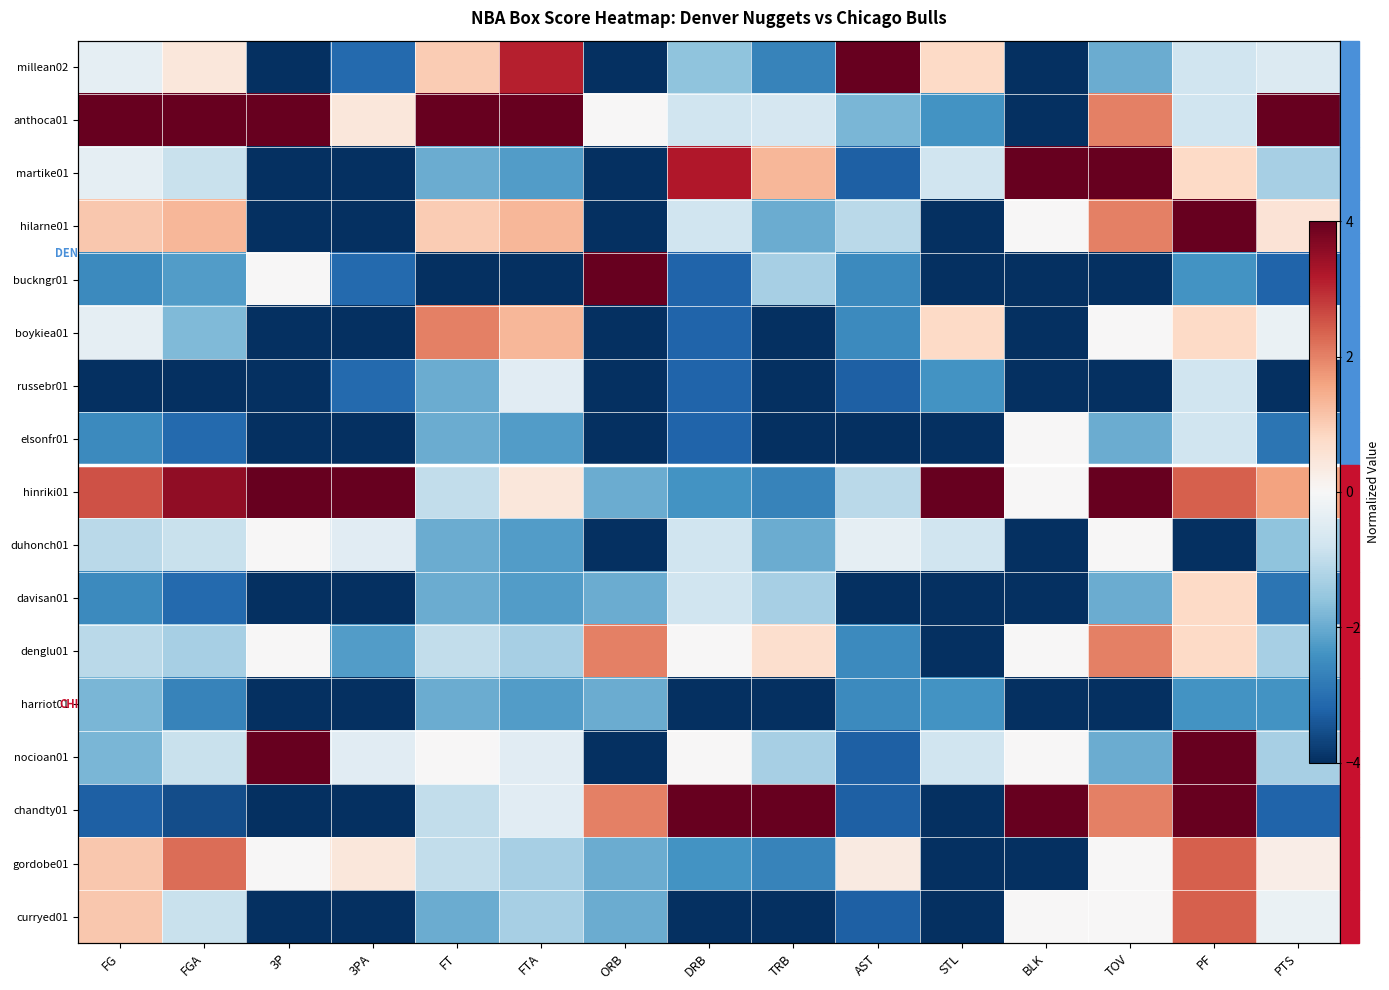

Is it true that nocioan01 equals -0.5 at PTS?

False